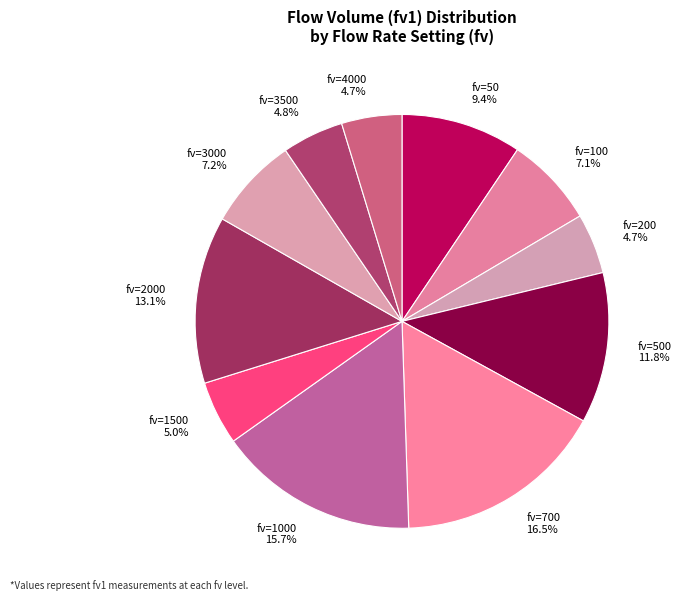

To the nearest percent, what percentage of the pie is fv=1000?

16%